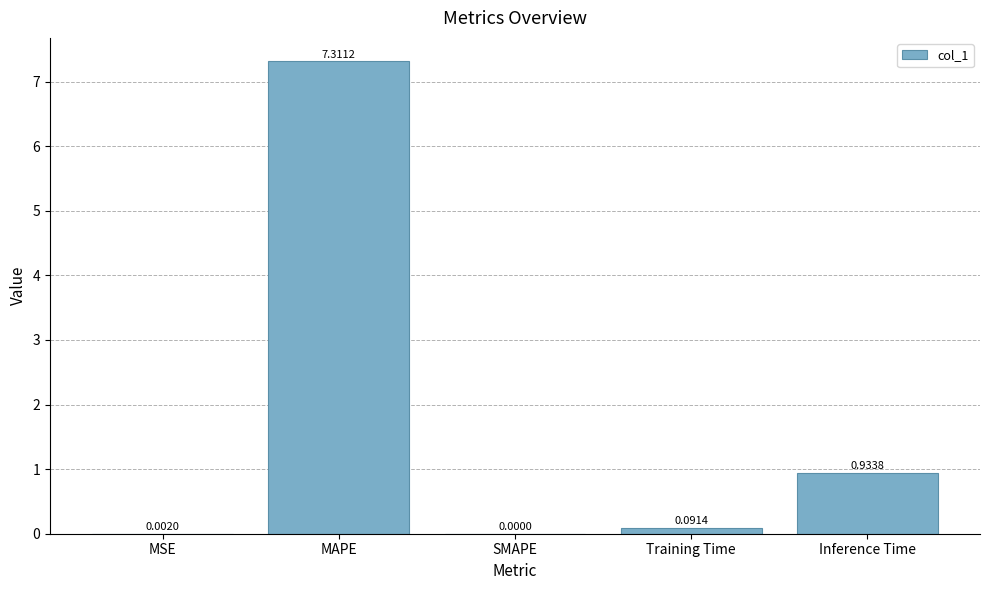

Where is the data nearest to the value 3?

Inference Time